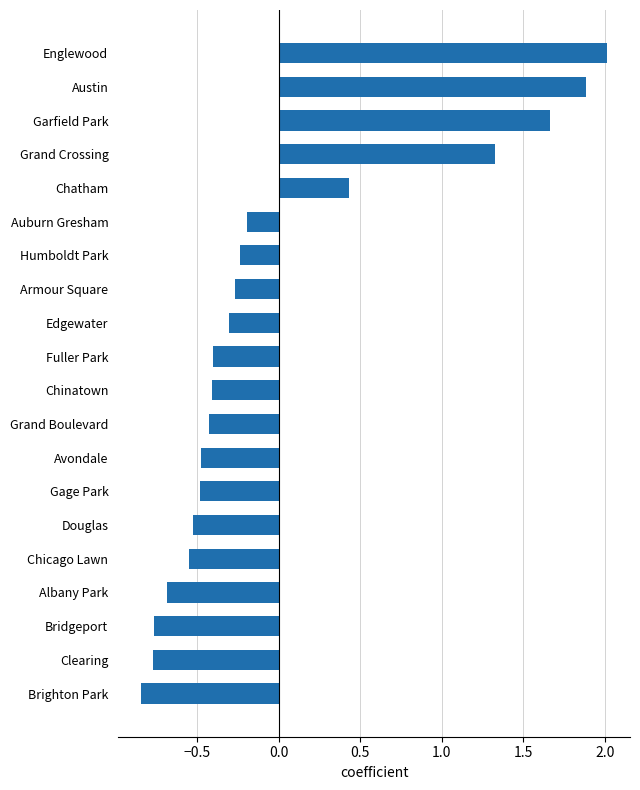

What is the difference between the second highest and minimum values?

2.7